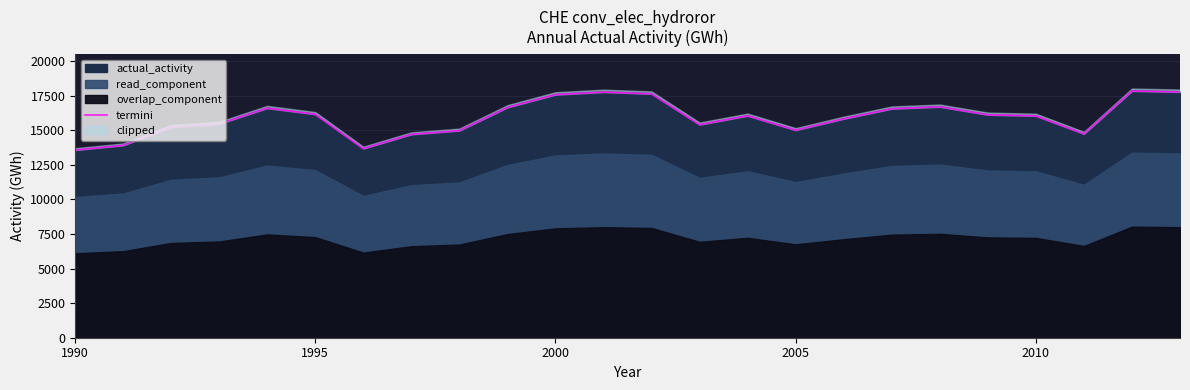

Which category has the lowest value across all series?

1990